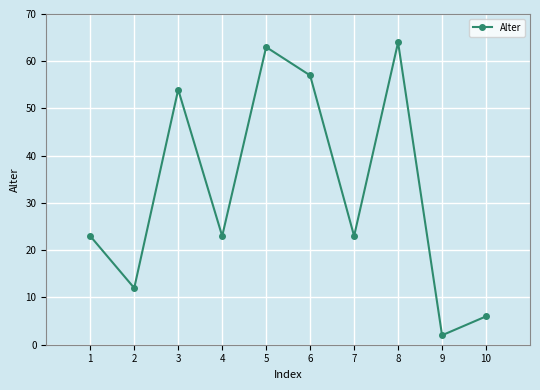

How many interior local valleys (lower than both neighbors) does the data have?

4